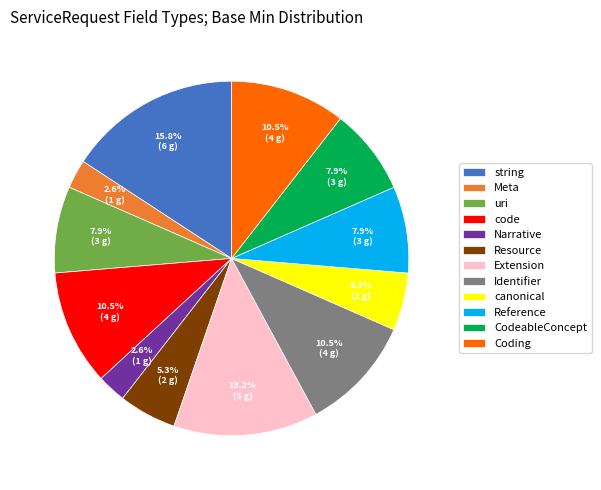

To the nearest percent, what is the difference between the largest and smallest slice percentages?

13%